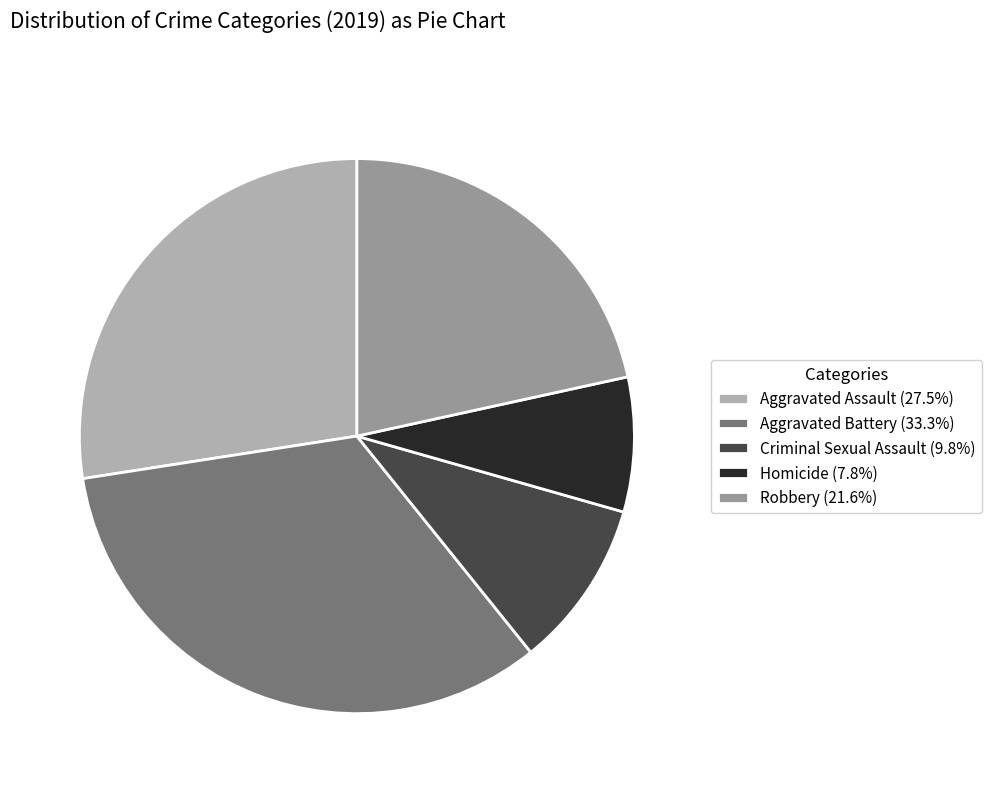

Is the sum of Aggravated Assault (27.5%) and Homicide (7.8%) greater than half?

No